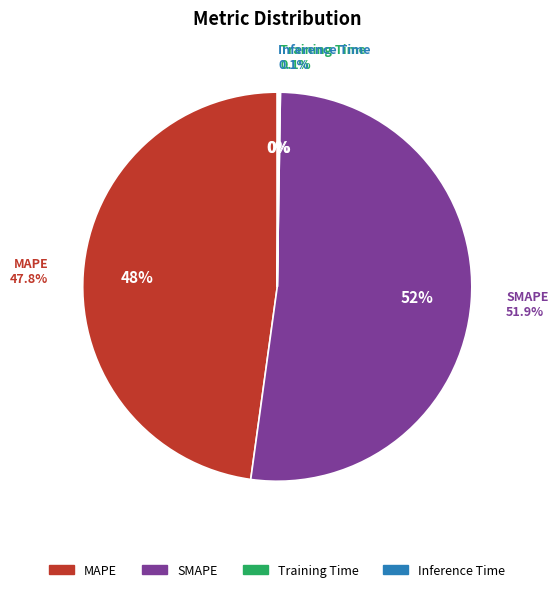

To the nearest percent, what is the combined percentage of Inference Time and MAPE?

48%